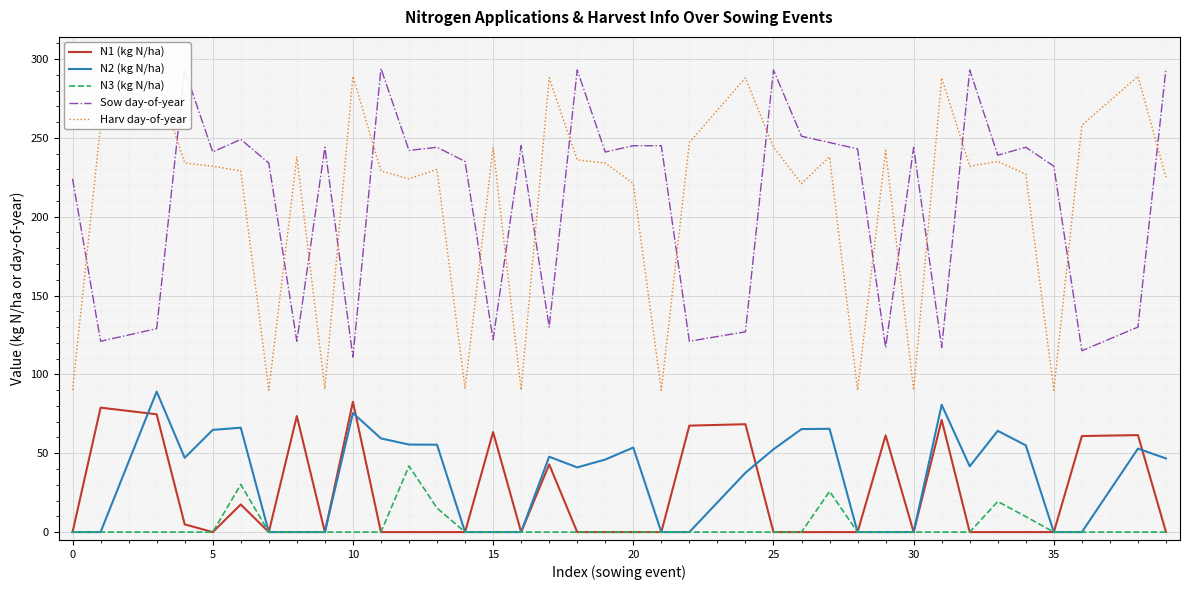

Rank the series by their maximum value, from lowest to highest.

N3 (kg N/ha), N1 (kg N/ha), N2 (kg N/ha), Harv day-of-year, Sow day-of-year